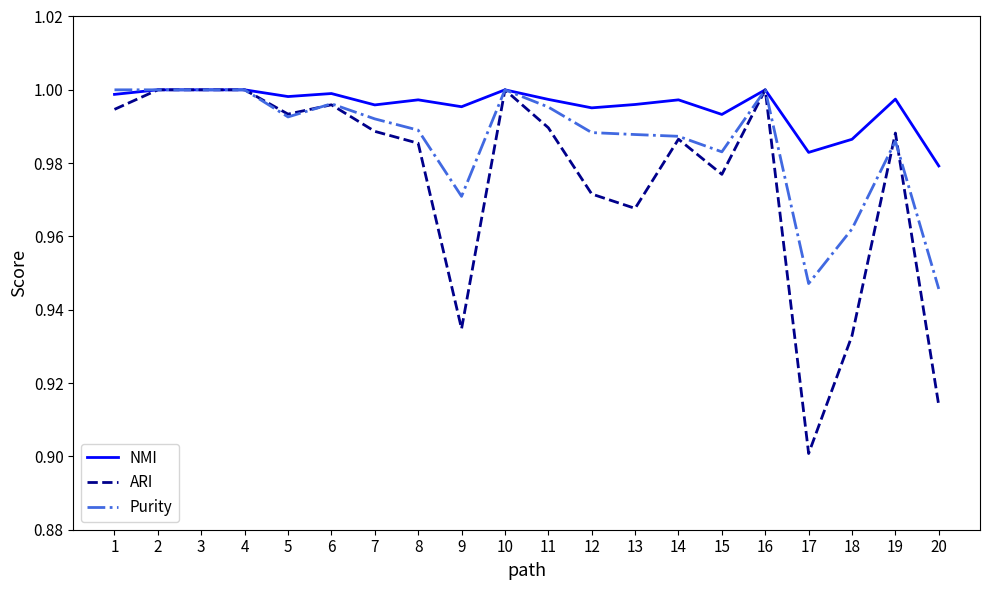

Which series changed the most between 5 and 18?

ARI